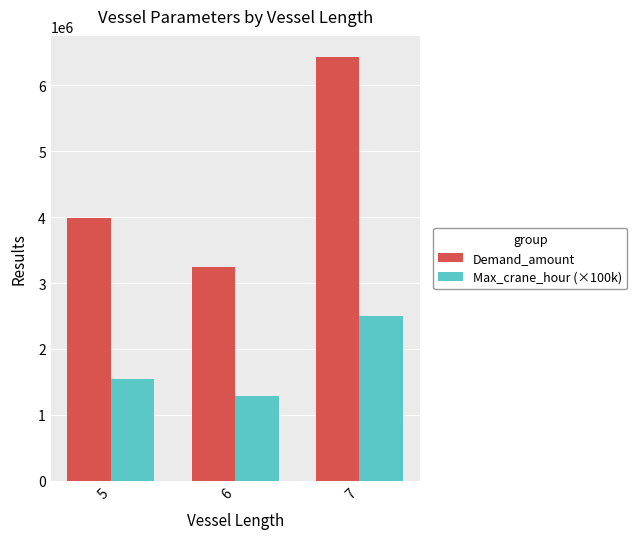

Which series has the widest spread of values?

Demand_amount